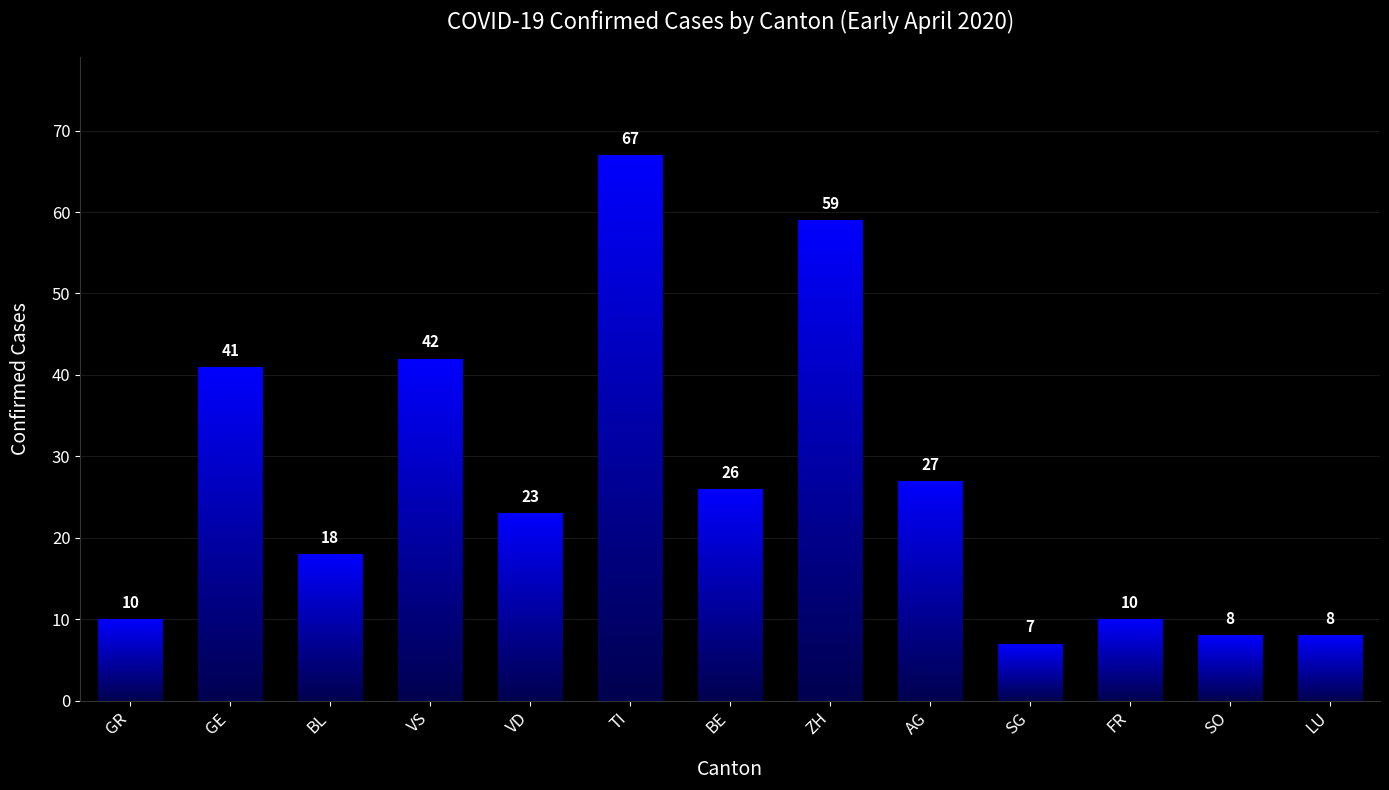

Reading left to right, what are all the values shown in this chart?

GR=10	GE=41	BL=18	VS=42	VD=23	TI=67	BE=26	ZH=59	AG=27	SG=7	FR=10	SO=8	LU=8